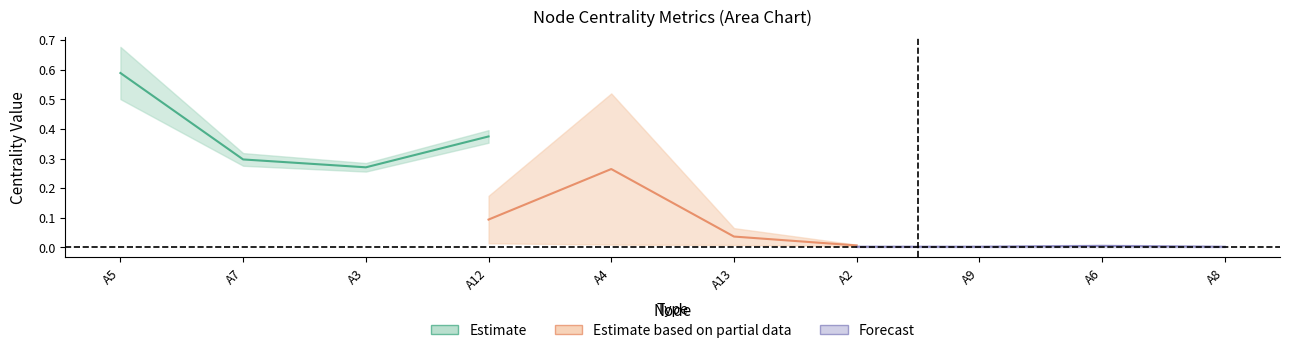

How many interior local valleys does the betweenesscentrality series have?

2